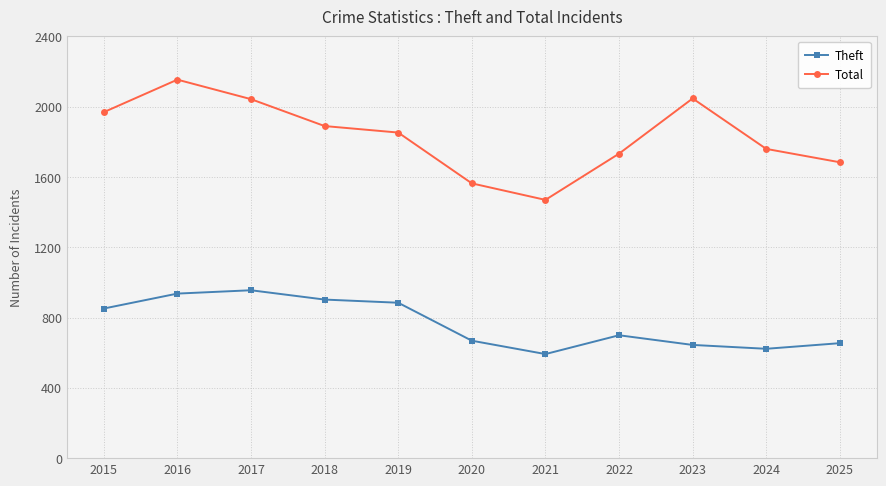

Read the Theft value at 2022.

699